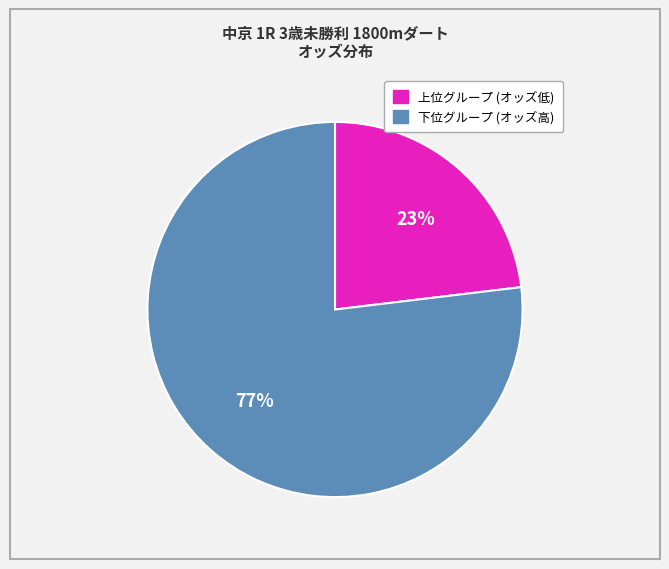

True or false: 上位グループ (オッズ低) accounts for 13% of the total.

False